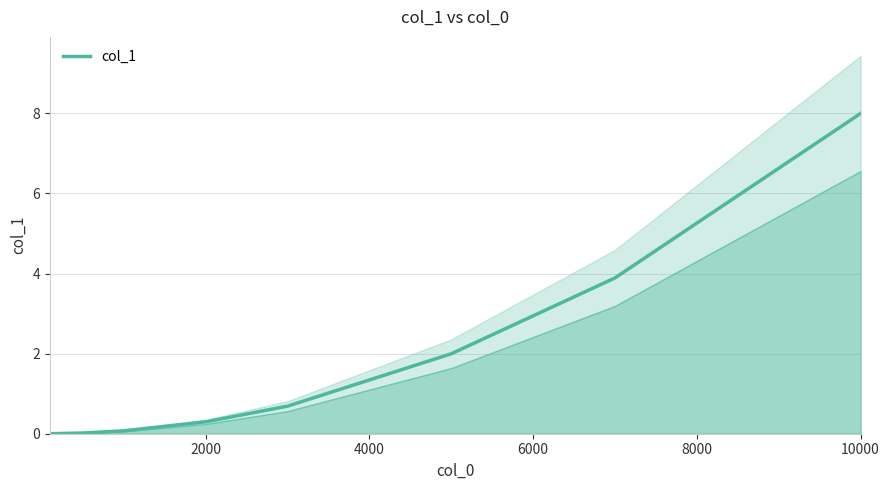

What is the maximum value for col_1?

8.0